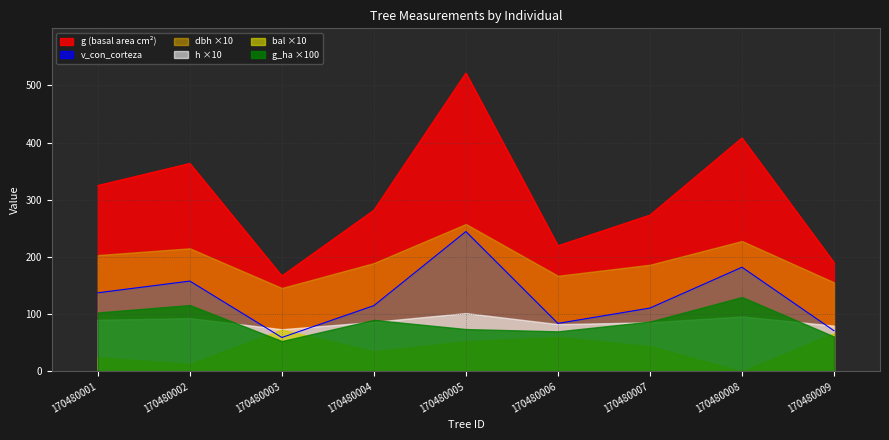

True or false: bal and h intersect in this chart.

False